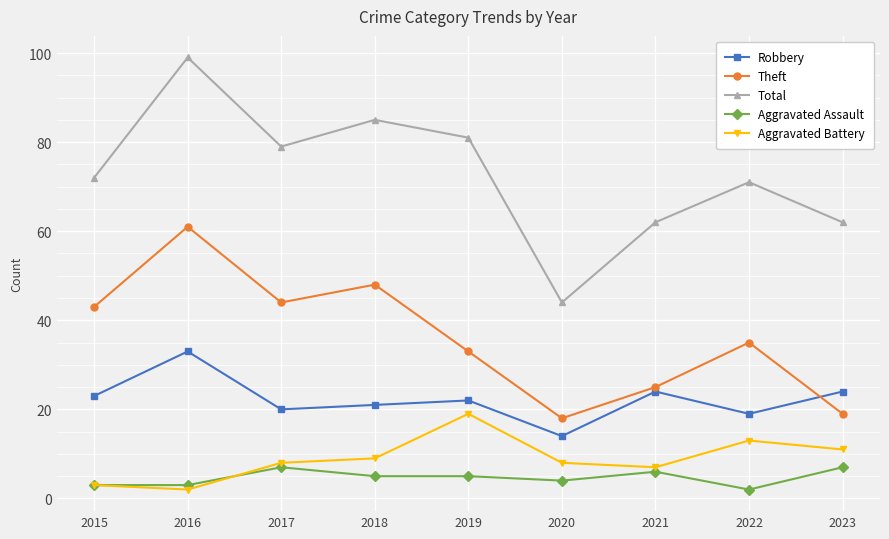

How many lines are shown in the chart?

5